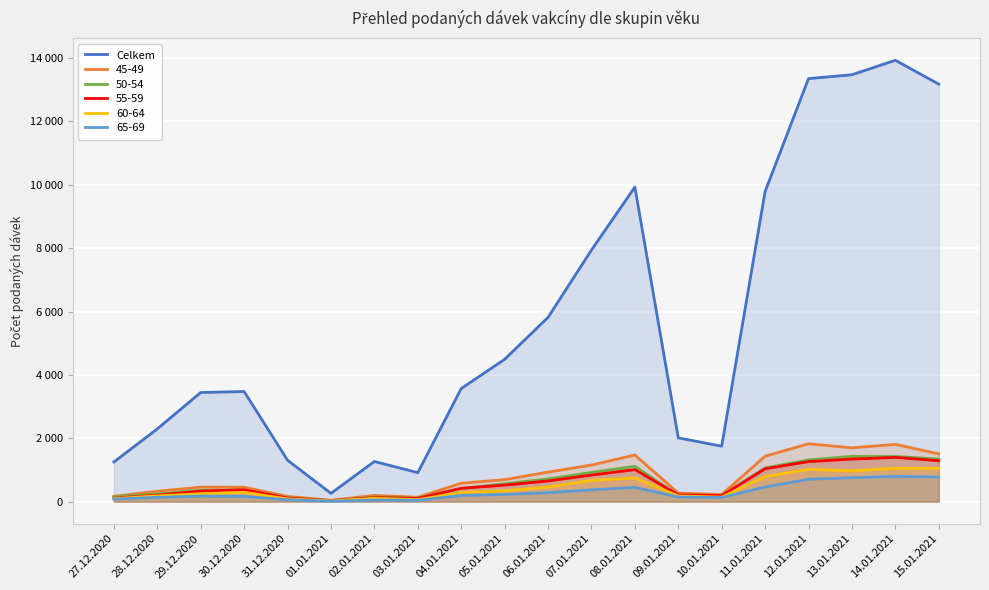

True or false: there are more than 1 points higher than both neighbors.

True